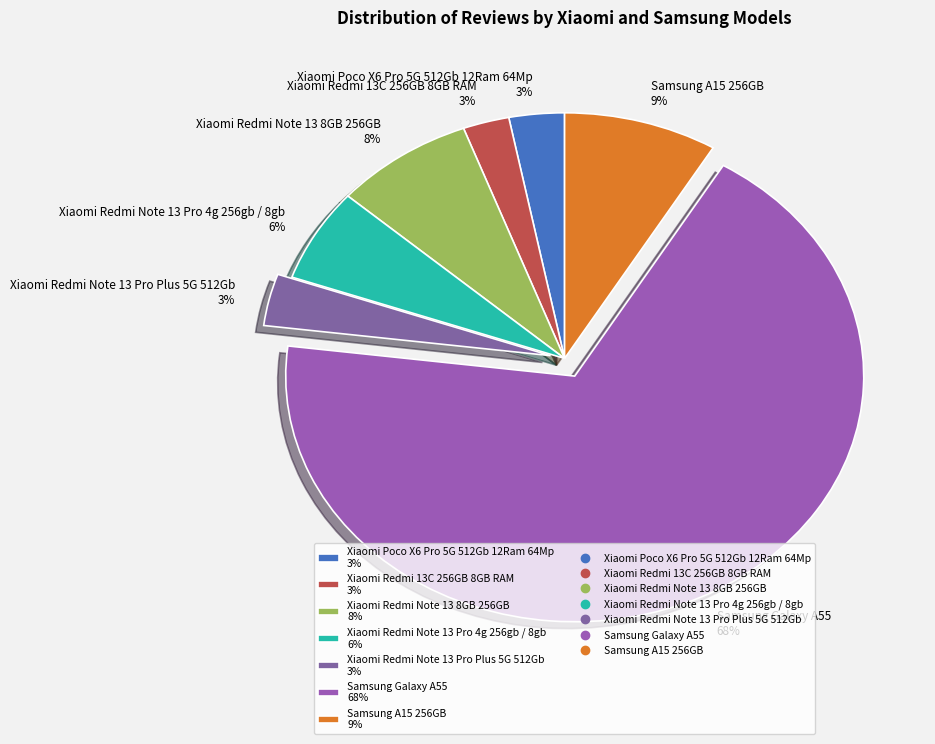

Combined, do Samsung Galaxy A55 68% and Xiaomi Redmi Note 13 Pro 4g 256gb / 8gb 6% account for over 50%?

Yes